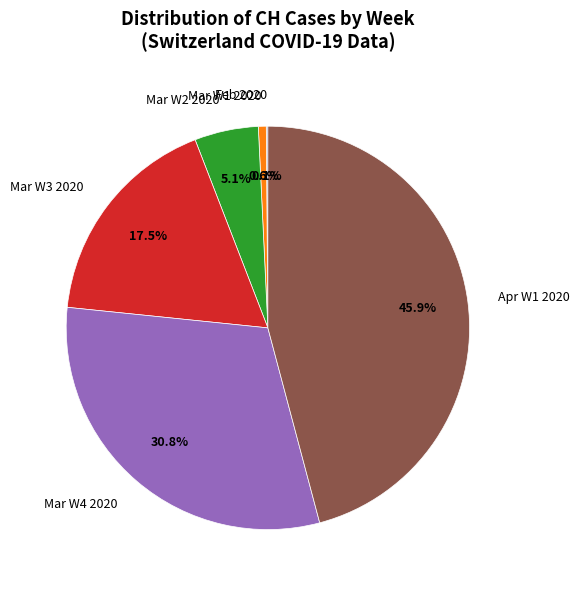

Which slice is the largest?

Apr W1 2020